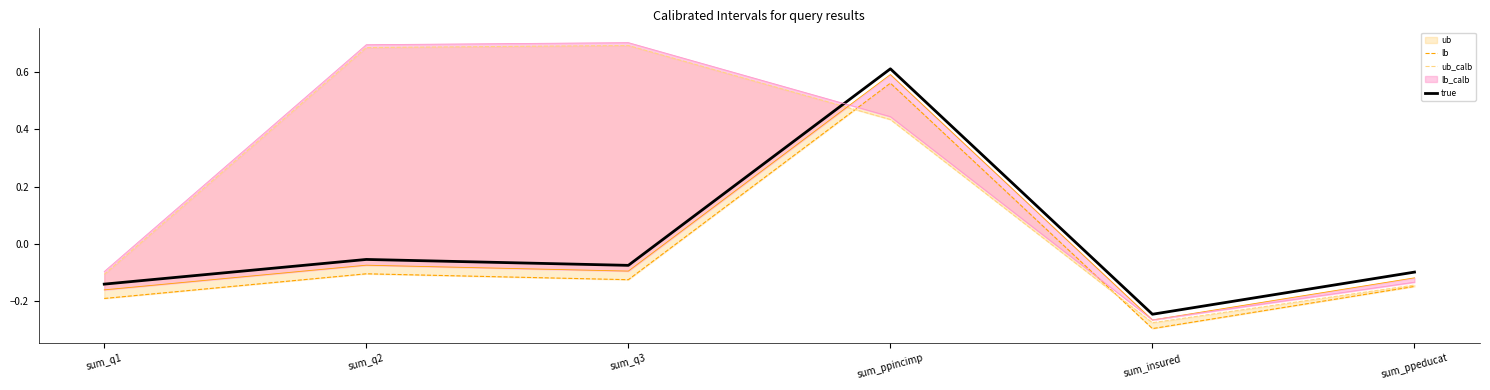

What is the difference between the second highest and minimum values in the ub_calb series?

1.0